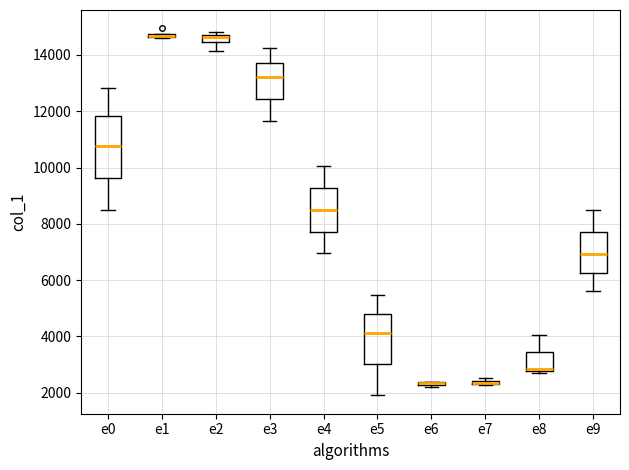

Comparing the boxes themselves (not the whiskers), which one is the tallest?

e0